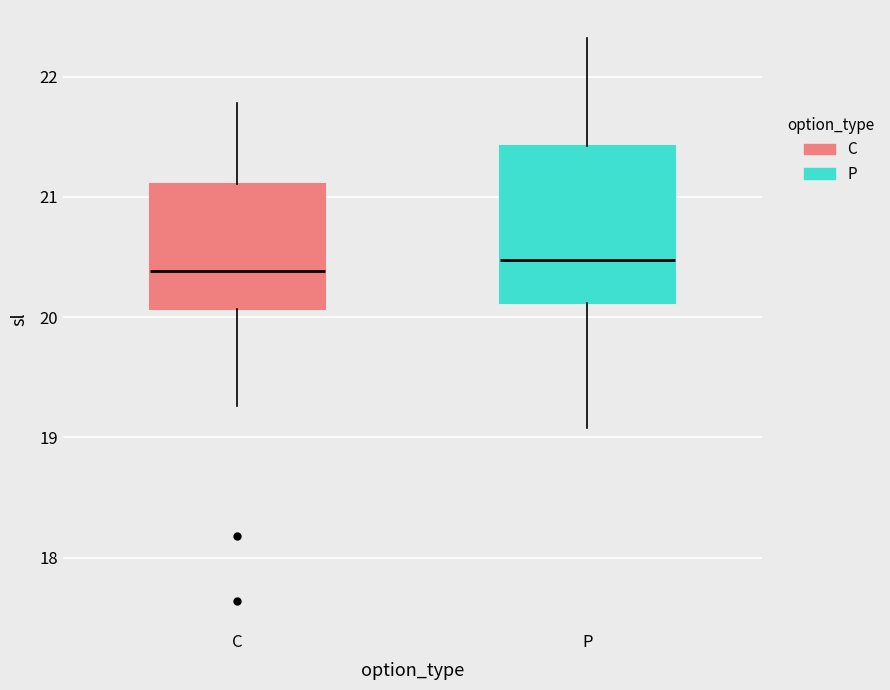

Where is the lower edge of the box for C on the y-axis? The values are not printed on the chart, so give them approximately, as read against the axis.

20.1